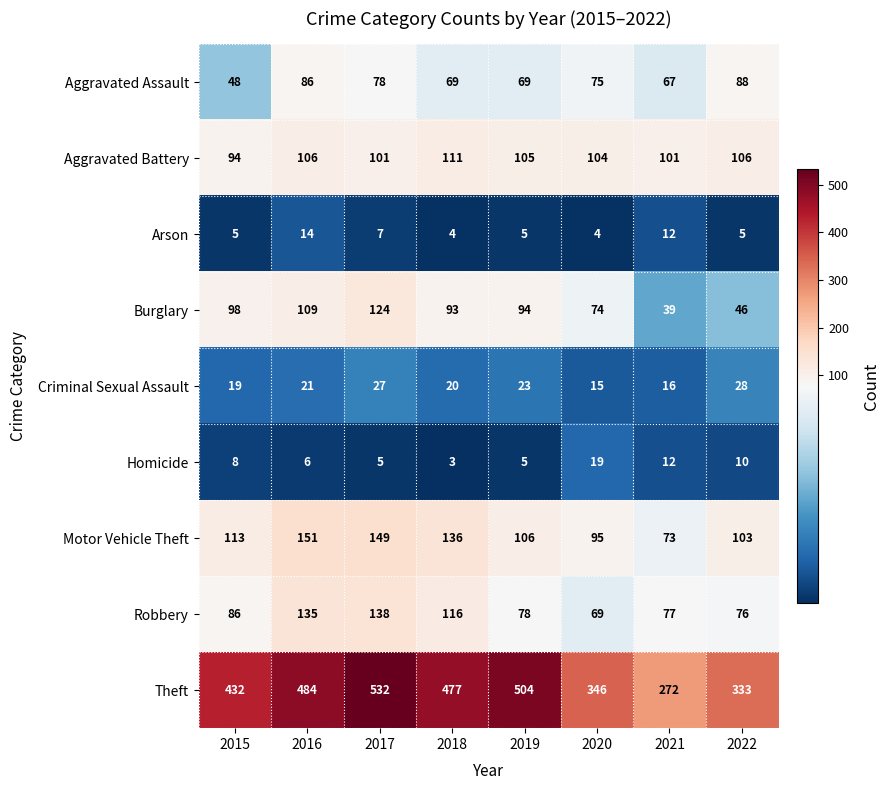

Is it true that Burglary equals 109 at 2016?

True